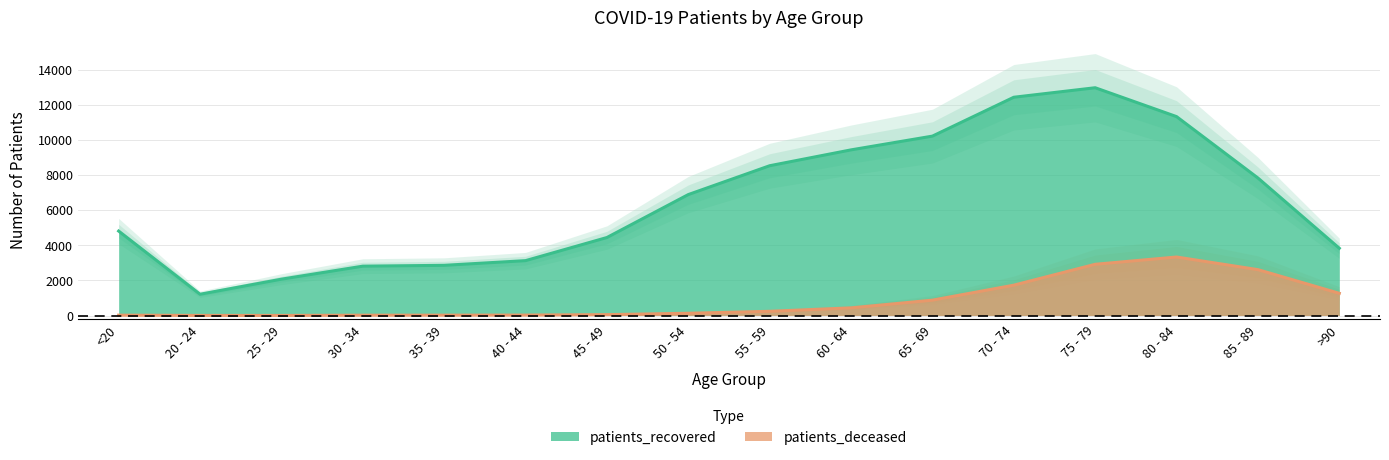

How many values in the patients_deceased series exceed 239?

7